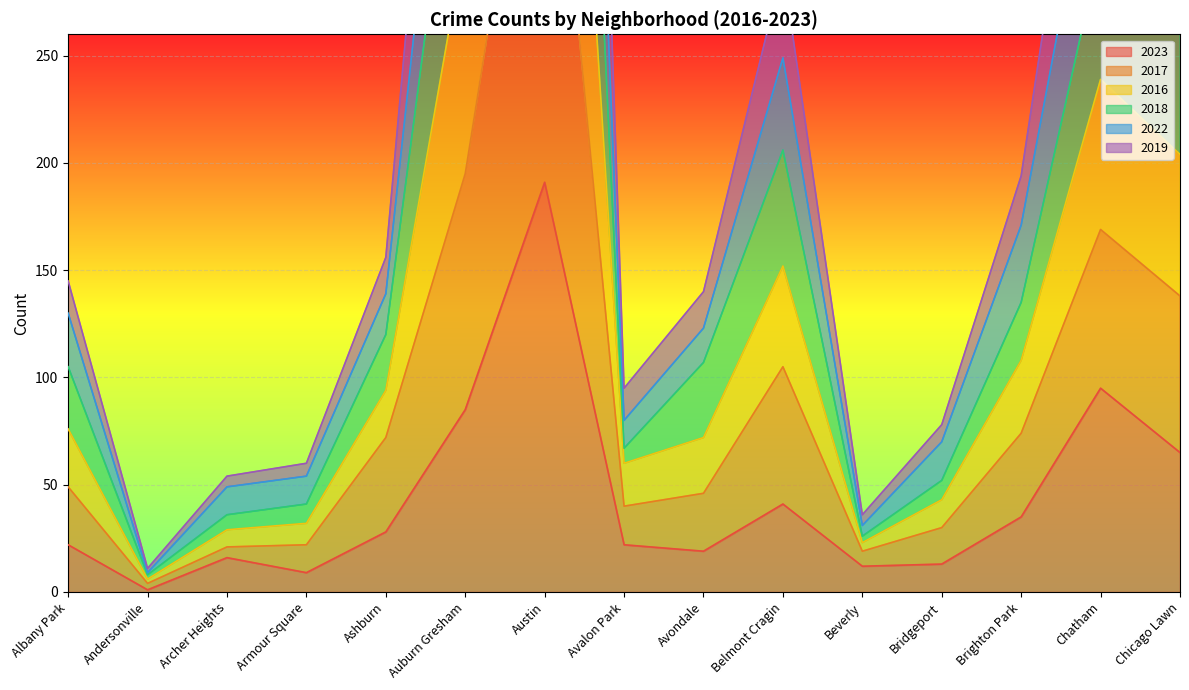

Where is 2018 nearest to the value 588?

Auburn Gresham